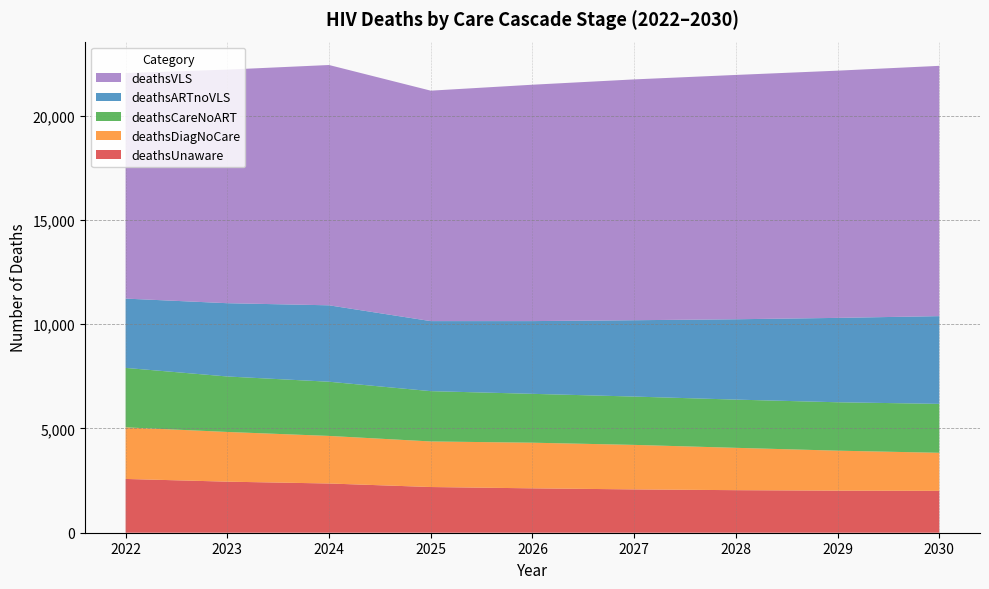

Reading right to left, extract all data points from this chart.

deathsUnaware: 2008	2017	2040	2077	2128	2191	2360	2448	2578
deathsDiagNoCare: 1824	1917	2030	2134	2188	2185	2281	2383	2474
deathsCareNoART: 2346	2321	2312	2317	2343	2412	2598	2660	2850
deathsARTnoVLS: 4206	4045	3852	3660	3487	3358	3664	3513	3323
deathsVLS: 12000	11853	11714	11546	11333	11048	11521	11199	10814